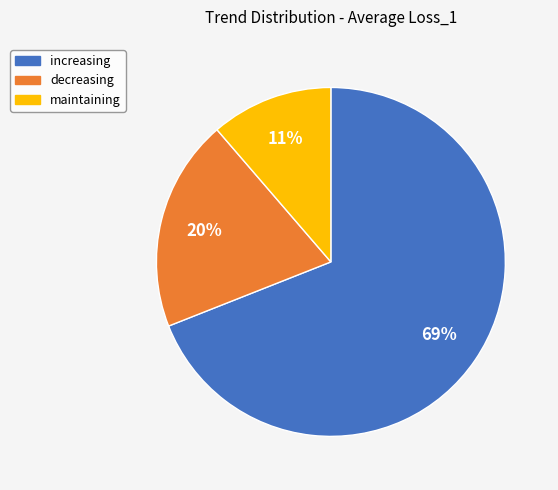

To the nearest percent, what is the combined percentage of maintaining and decreasing?

31%